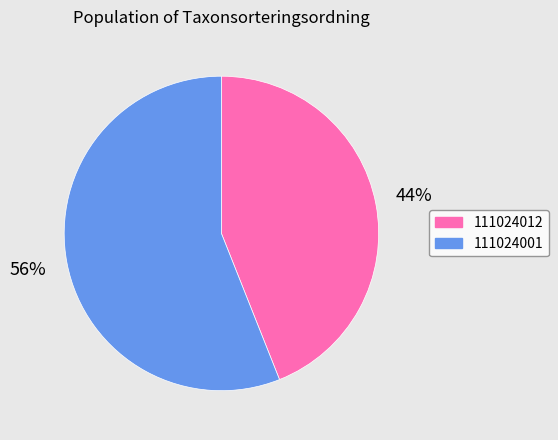

Count the number of slices in the pie.

2